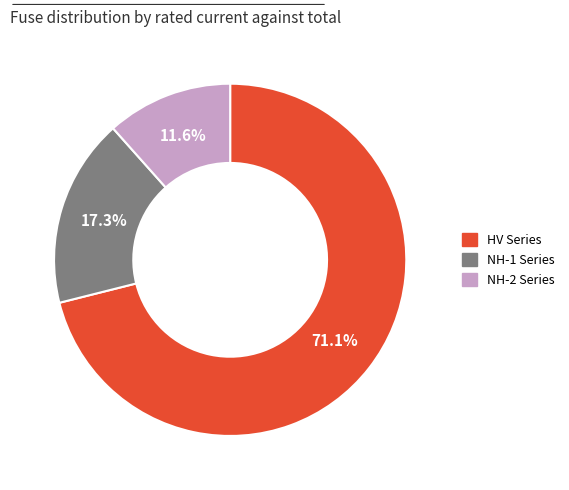

How many segments does this pie chart have?

3